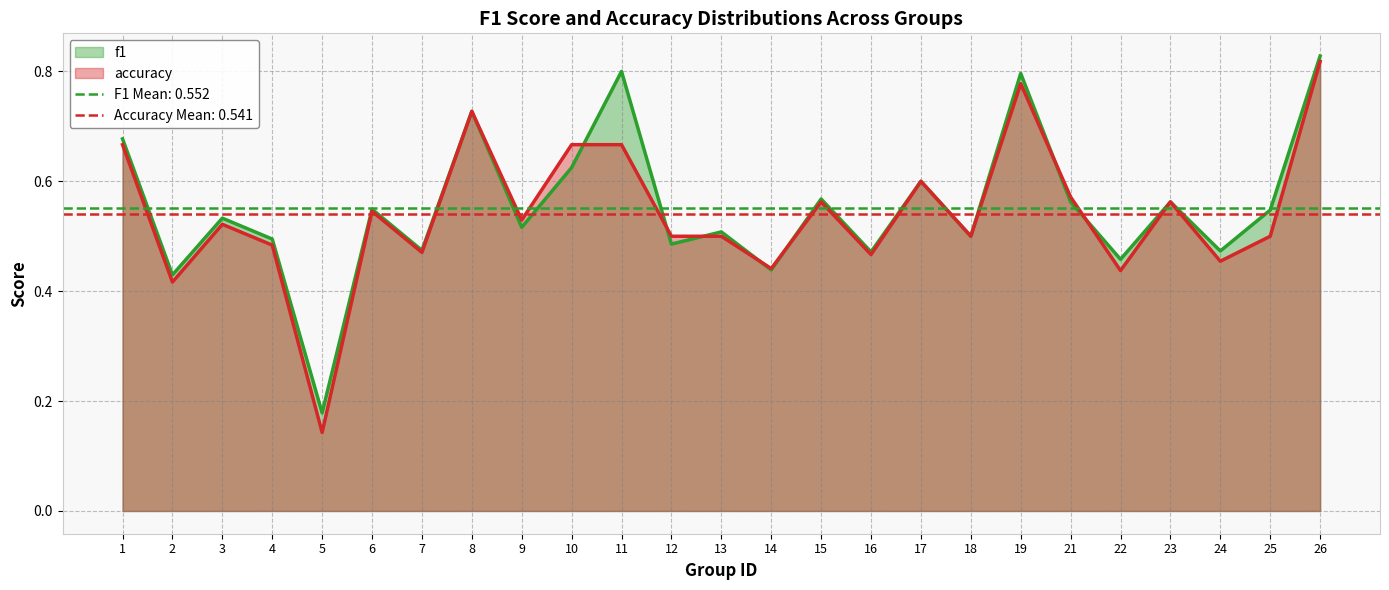

At which category is the sum across all series the highest?

26